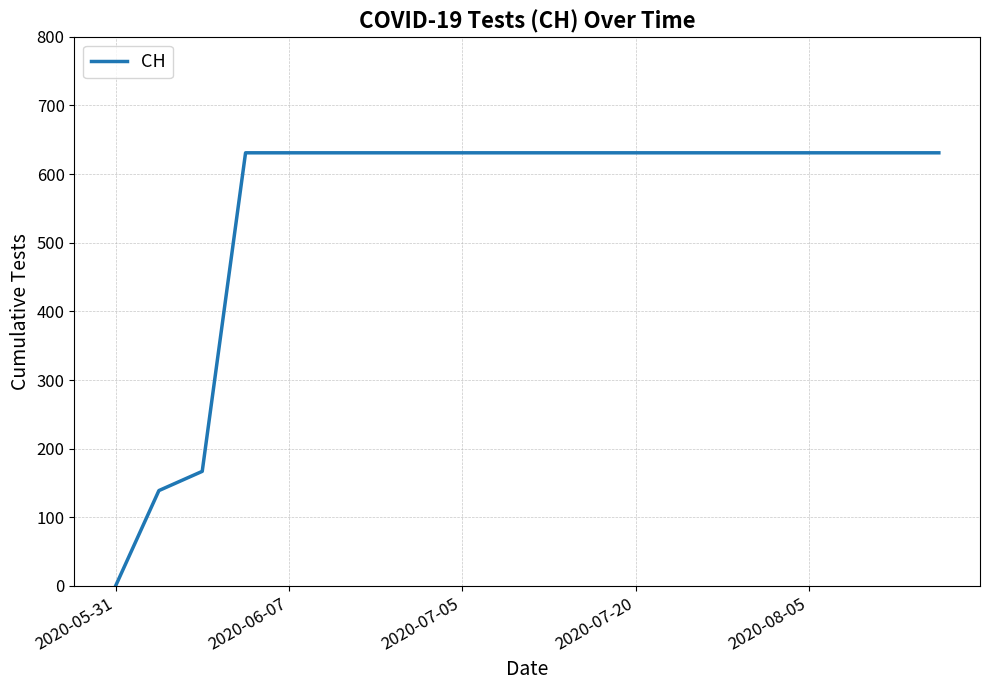

What is the greatest value displayed?

631